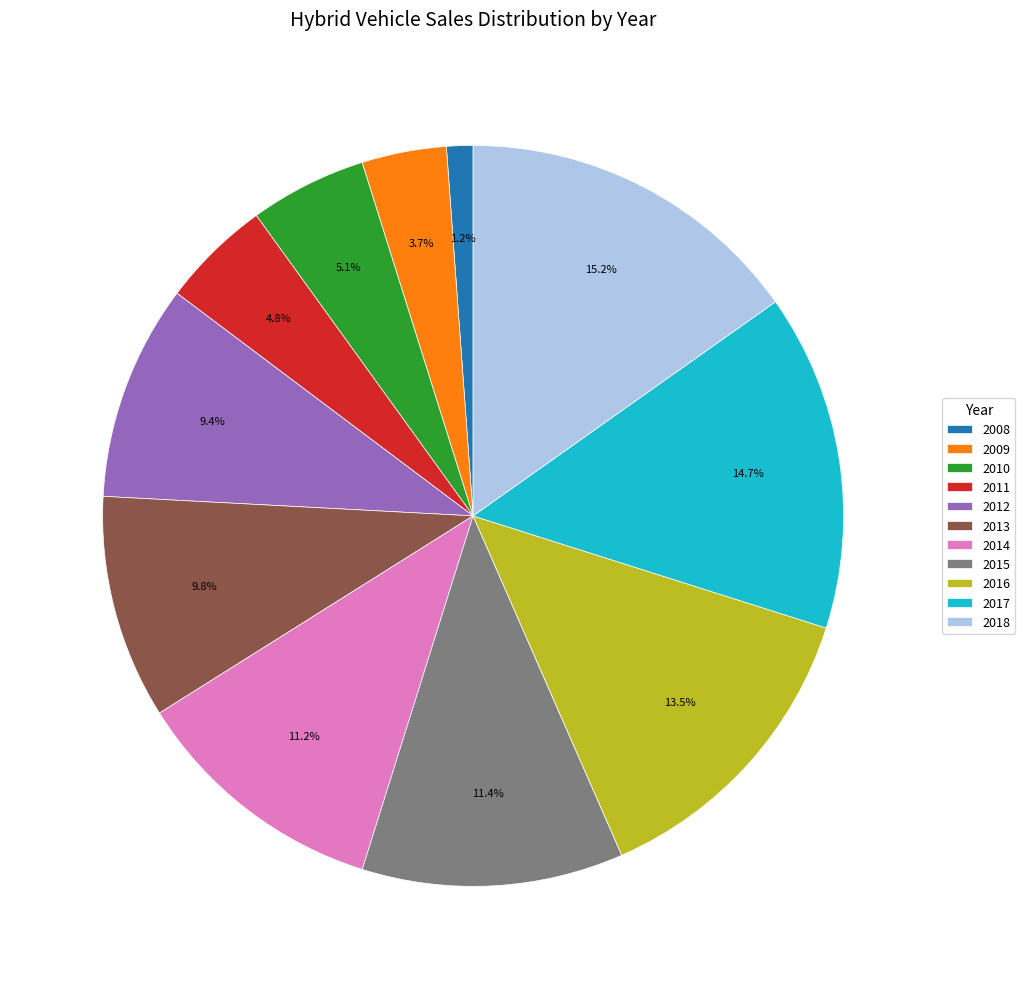

What is the smallest slice in the pie chart?

2008